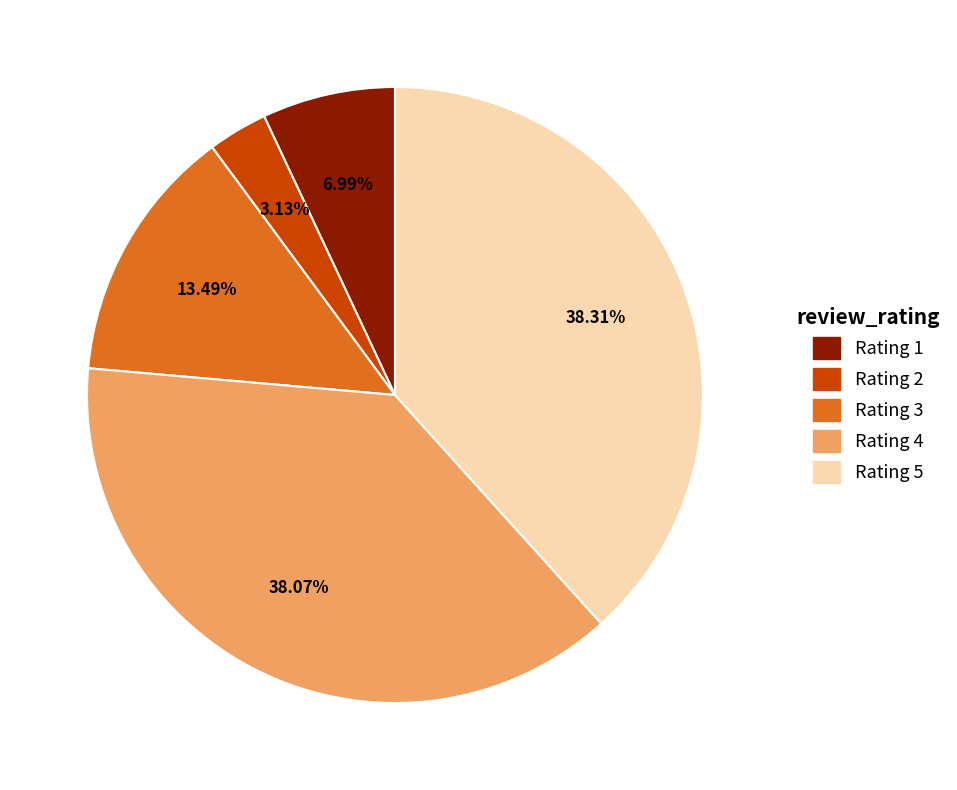

Does Rating 5 represent more than half of the total?

No